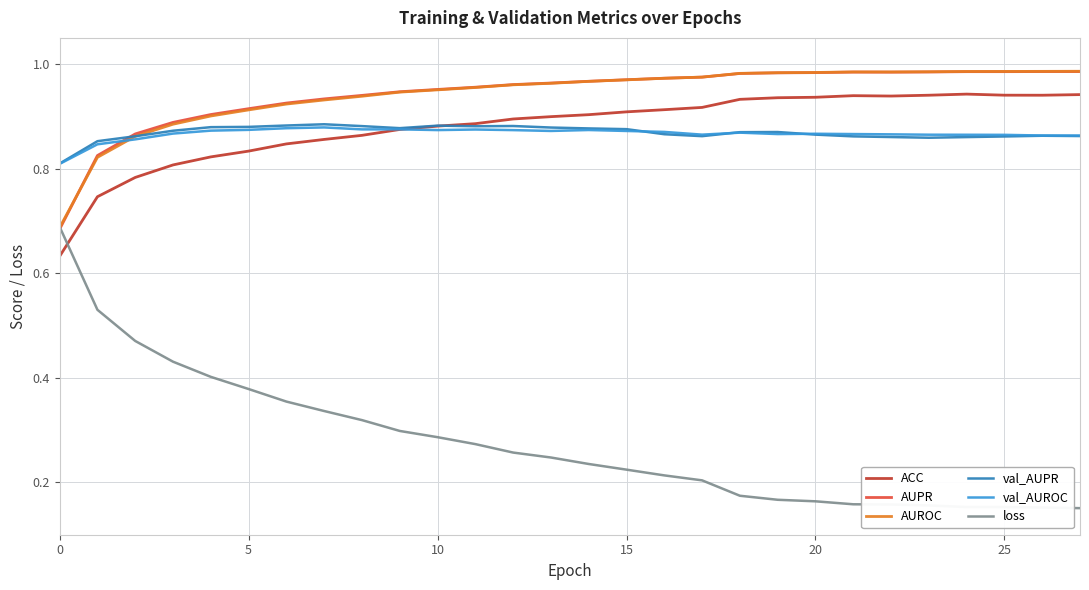

Which series ends up on top after the final intersection of val_AUPR and ACC?

ACC